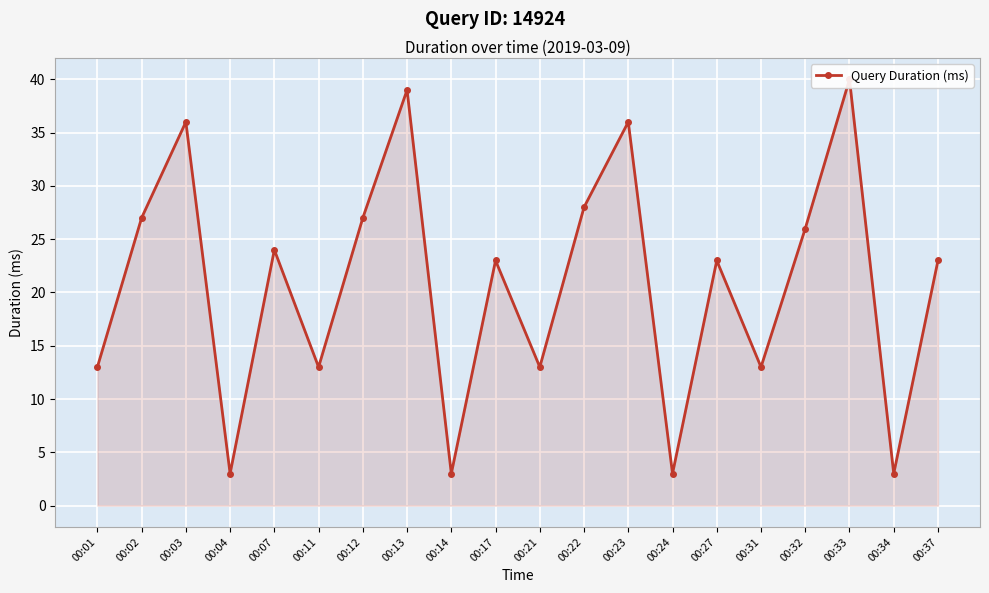

How many lines are shown in the chart?

1